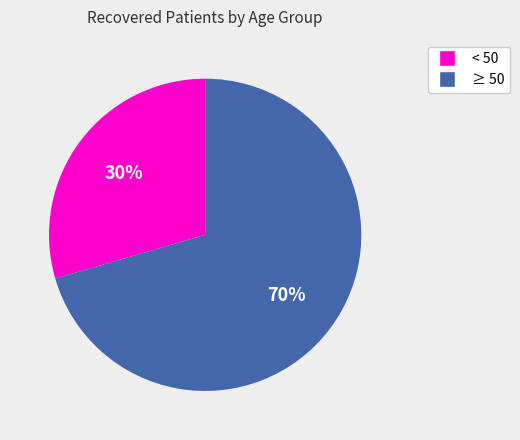

What is the ratio of the value at < 50 to the value at ≥ 50?

0.4